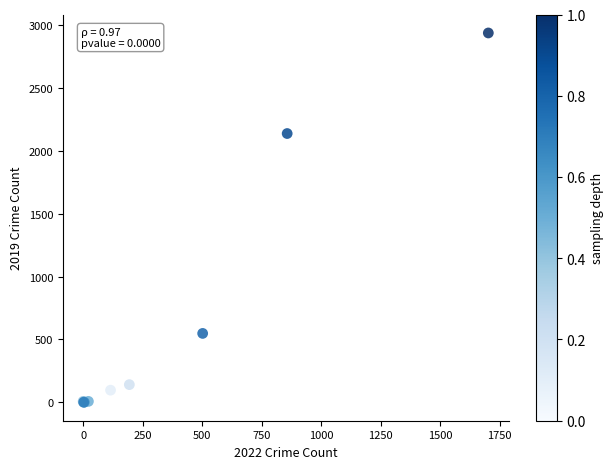

What Y value in the scatter plot is closest to 1468?

2136